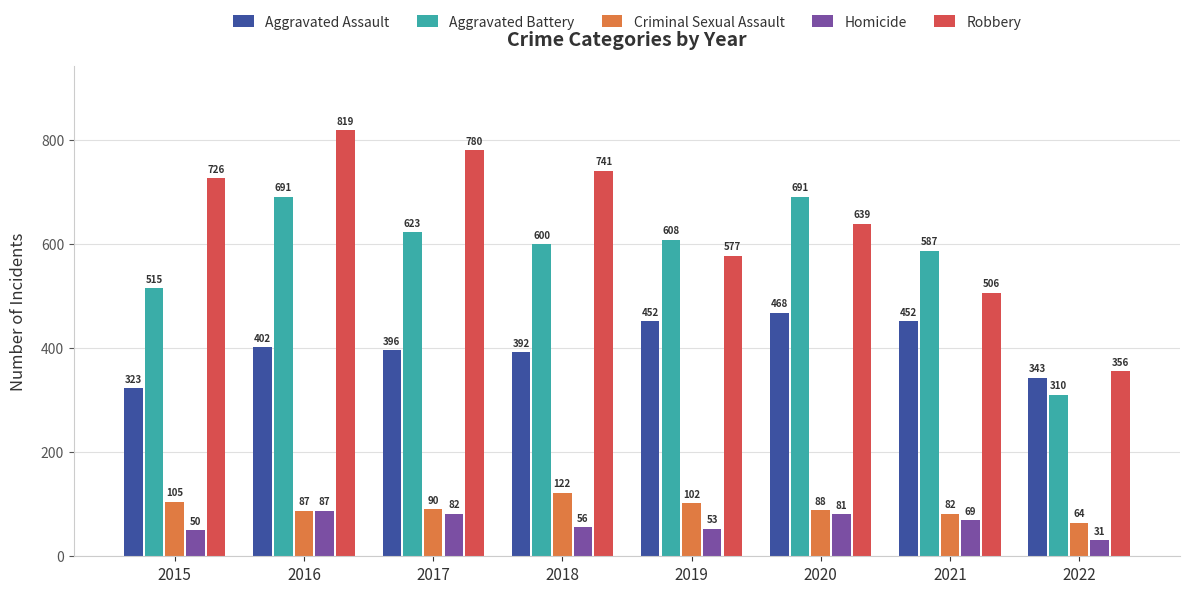

Between 2016 and 2022, which series saw the biggest shift?

Robbery